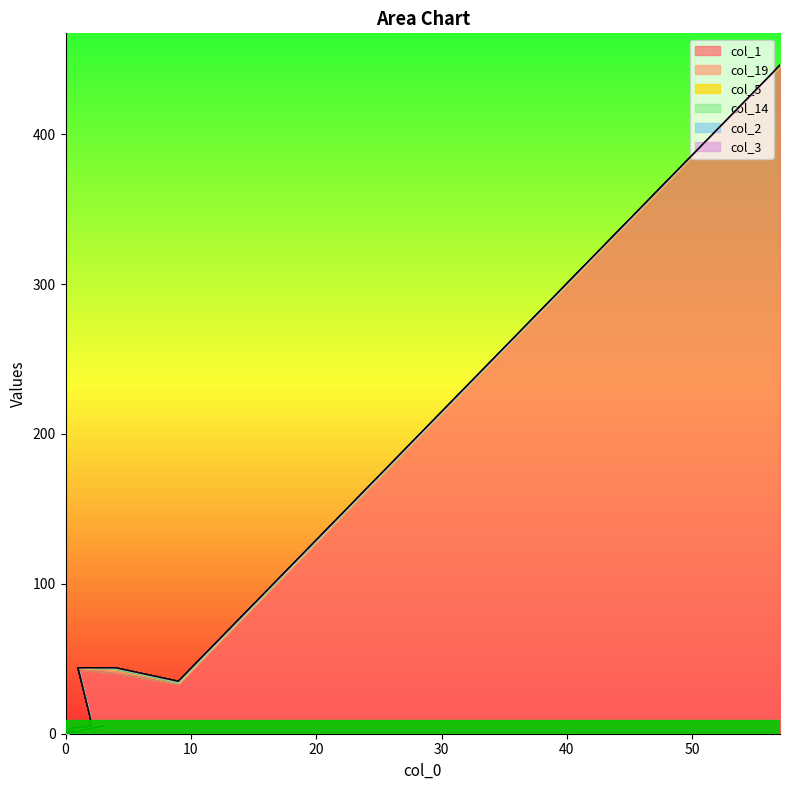

Is it true that col_1 equals 1 at 0?

True